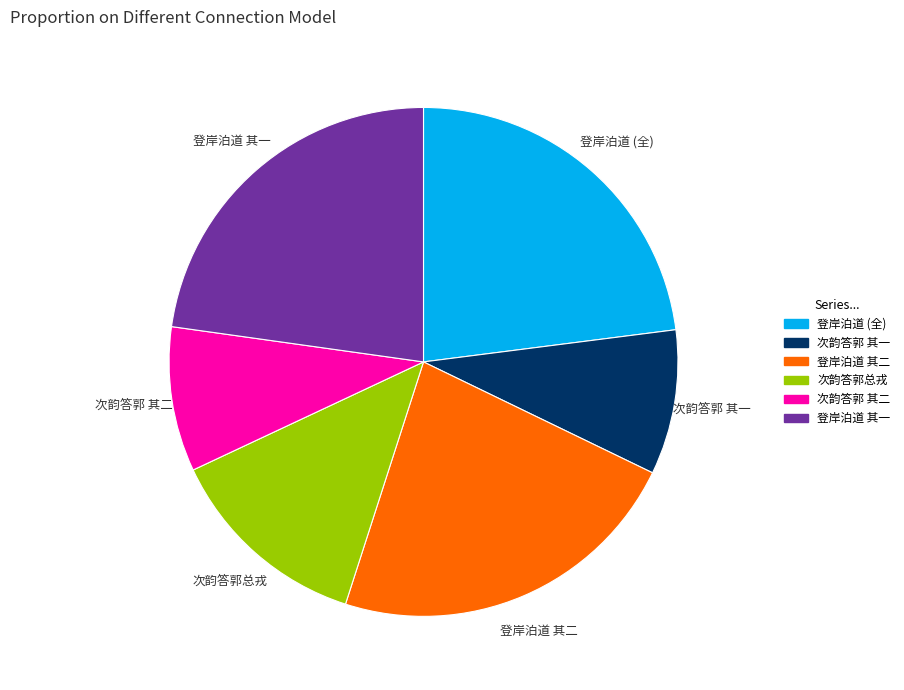

Is there any slice that represents more than half of the pie?

No